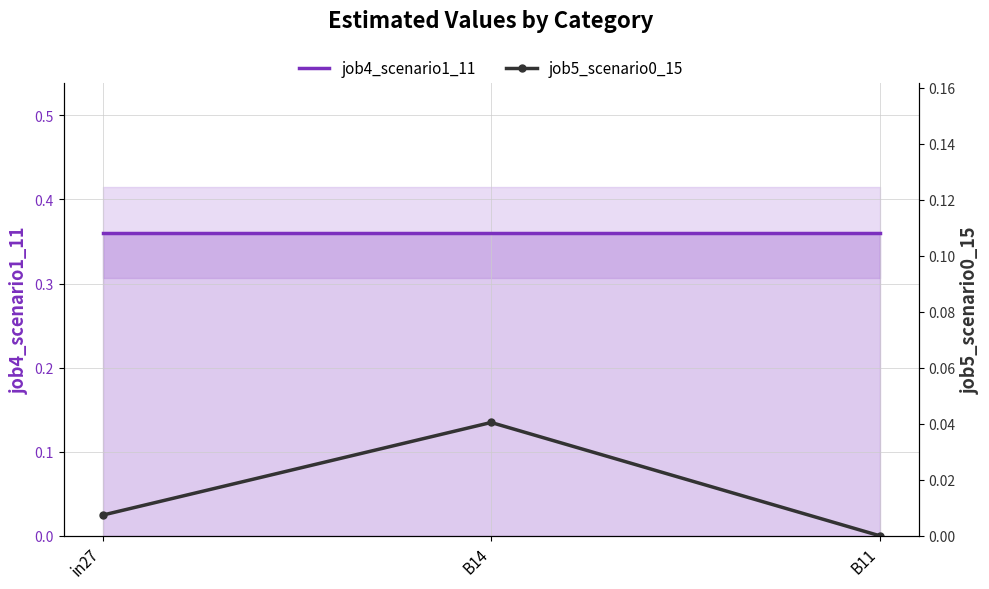

What is the value of the job4_scenario1_11 point at the 2nd from the left?

0.4